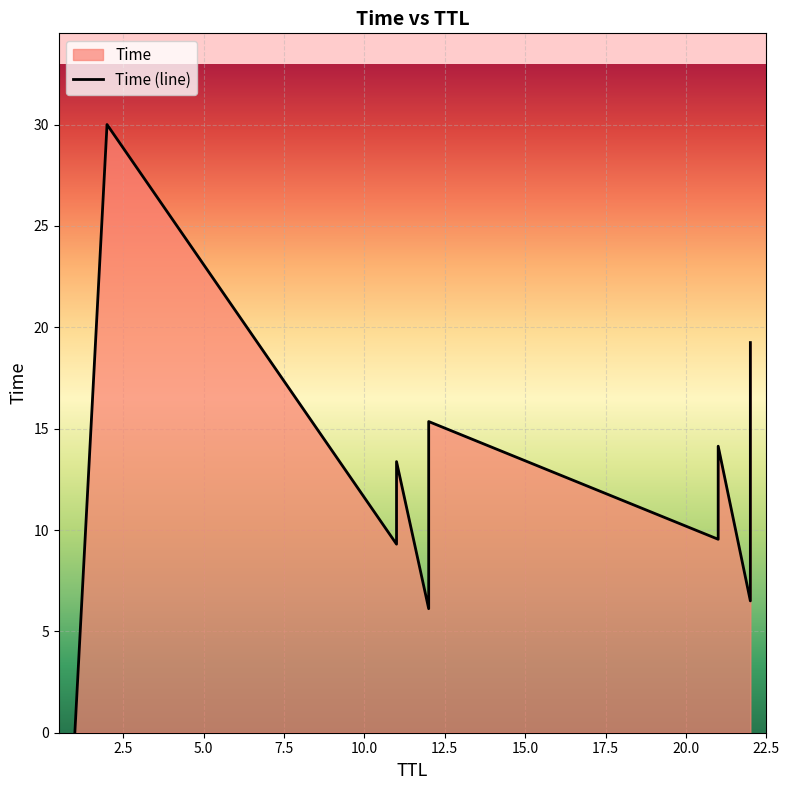

What is the greatest value displayed?

30.0